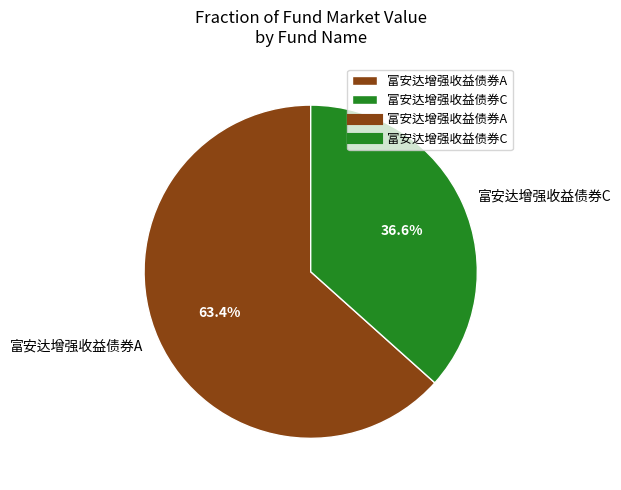

To the nearest percent, what percentage of the pie is 富安达增强收益债券A?

63%